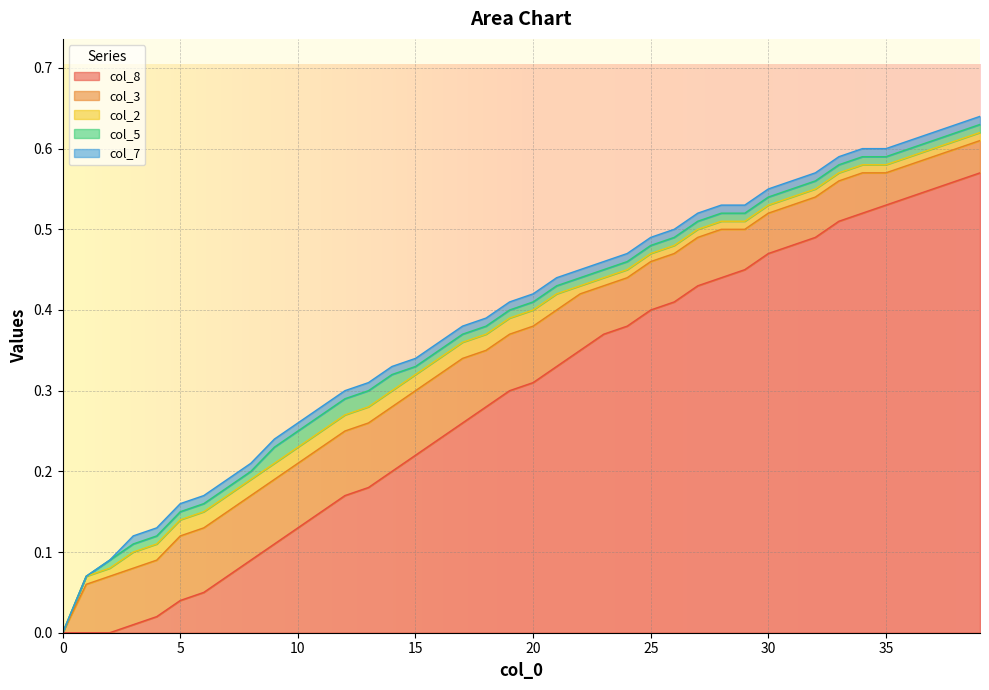

Reading right to left, list all the values displayed in this chart.

col_8: 39=0.6	38=0.6	37=0.6	36=0.5	35=0.5	34=0.5	33=0.5	32=0.5	31=0.5	30=0.5	29=0.5	28=0.4	27=0.4	26=0.4	25=0.4	24=0.4	23=0.4	22=0.3	21=0.3	20=0.3	19=0.3	18=0.3	17=0.3	16=0.2	15=0.2	14=0.2	13=0.2	12=0.2	11=0.1	10=0.1	9=0.1	8=0.1	7=0.1	6=0.1	5=0.0	4=0.0	3=0.0	2=0.0	1=0.0	0=0.0
col_3: 39=0.0	38=0.0	37=0.0	36=0.0	35=0.0	34=0.1	33=0.1	32=0.1	31=0.1	30=0.1	29=0.1	28=0.1	27=0.1	26=0.1	25=0.1	24=0.1	23=0.1	22=0.1	21=0.1	20=0.1	19=0.1	18=0.1	17=0.1	16=0.1	15=0.1	14=0.1	13=0.1	12=0.1	11=0.1	10=0.1	9=0.1	8=0.1	7=0.1	6=0.1	5=0.1	4=0.1	3=0.1	2=0.1	1=0.1	0=0.0
col_2: 39=0.0	38=0.0	37=0.0	36=0.0	35=0.0	34=0.0	33=0.0	32=0.0	31=0.0	30=0.0	29=0.0	28=0.0	27=0.0	26=0.0	25=0.0	24=0.0	23=0.0	22=0.0	21=0.0	20=0.0	19=0.0	18=0.0	17=0.0	16=0.0	15=0.0	14=0.0	13=0.0	12=0.0	11=0.0	10=0.0	9=0.0	8=0.0	7=0.0	6=0.0	5=0.0	4=0.0	3=0.0	2=0.0	1=0.0	0=0.0
col_5: 39=0.0	38=0.0	37=0.0	36=0.0	35=0.0	34=0.0	33=0.0	32=0.0	31=0.0	30=0.0	29=0.0	28=0.0	27=0.0	26=0.0	25=0.0	24=0.0	23=0.0	22=0.0	21=0.0	20=0.0	19=0.0	18=0.0	17=0.0	16=0.0	15=0.0	14=0.0	13=0.0	12=0.0	11=0.0	10=0.0	9=0.0	8=0.0	7=0.0	6=0.0	5=0.0	4=0.0	3=0.0	2=0.0	1=0.0	0=0.0
col_7: 39=0.0	38=0.0	37=0.0	36=0.0	35=0.0	34=0.0	33=0.0	32=0.0	31=0.0	30=0.0	29=0.0	28=0.0	27=0.0	26=0.0	25=0.0	24=0.0	23=0.0	22=0.0	21=0.0	20=0.0	19=0.0	18=0.0	17=0.0	16=0.0	15=0.0	14=0.0	13=0.0	12=0.0	11=0.0	10=0.0	9=0.0	8=0.0	7=0.0	6=0.0	5=0.0	4=0.0	3=0.0	2=0.0	1=0.0	0=0.0